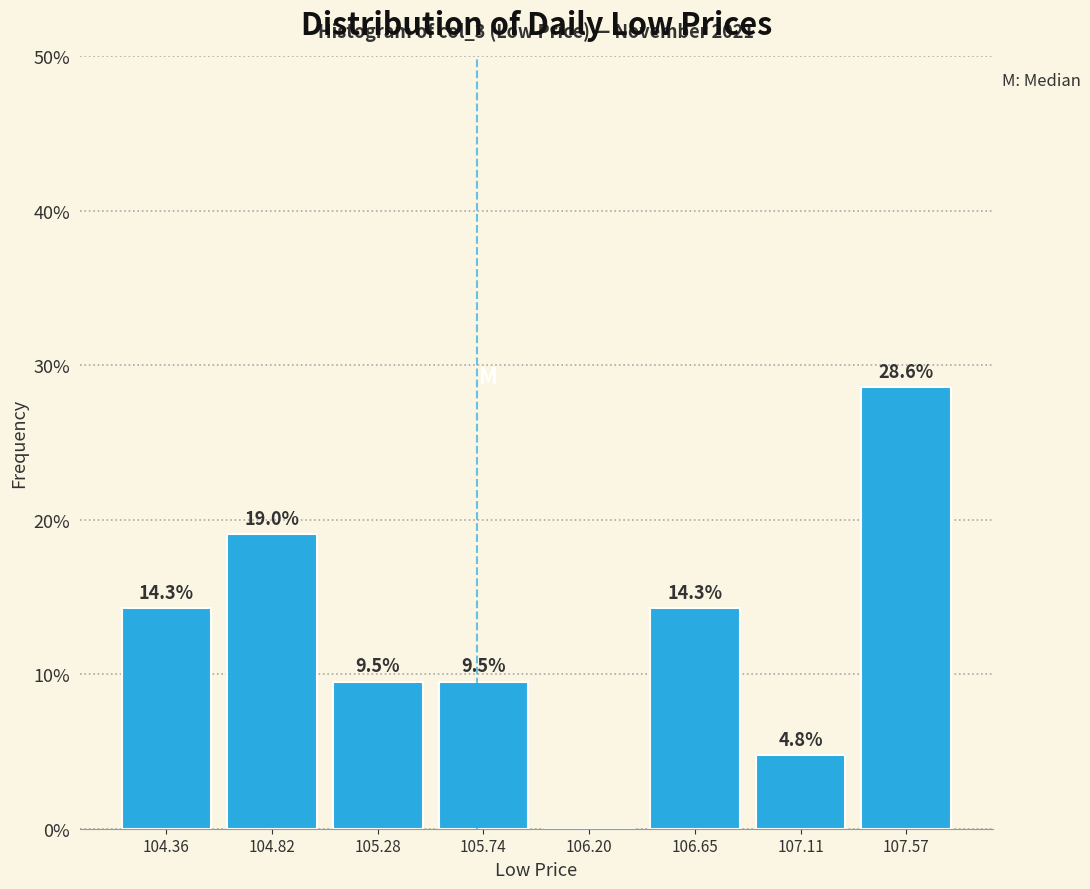

Which range on the x-axis has the tallest bar?

107.35 to 107.80